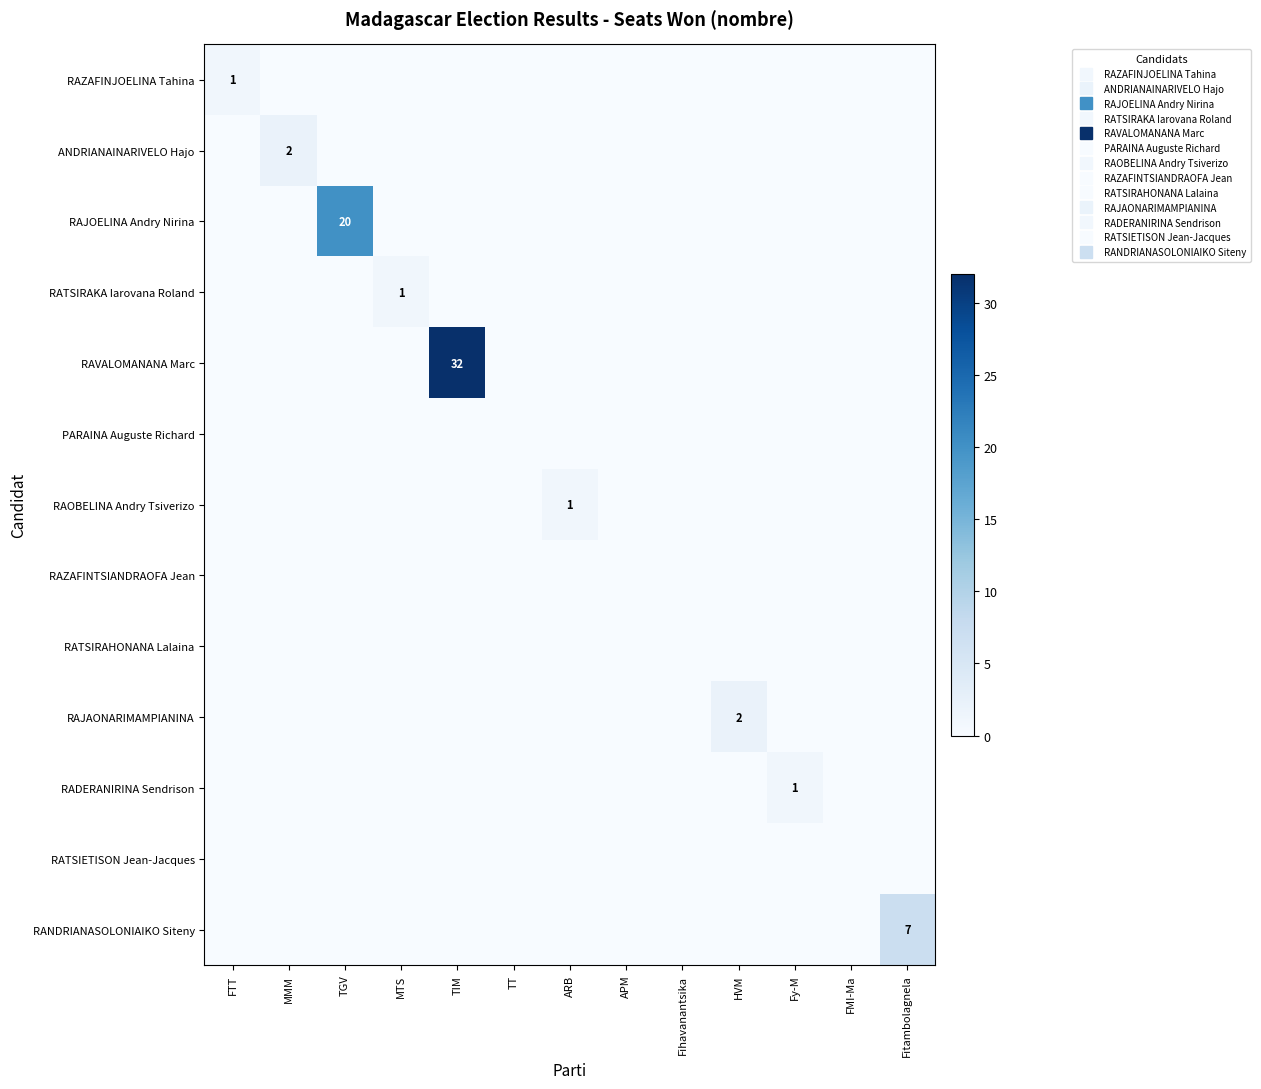

How many positive values does the RADERANIRINA Sendrison series have?

1